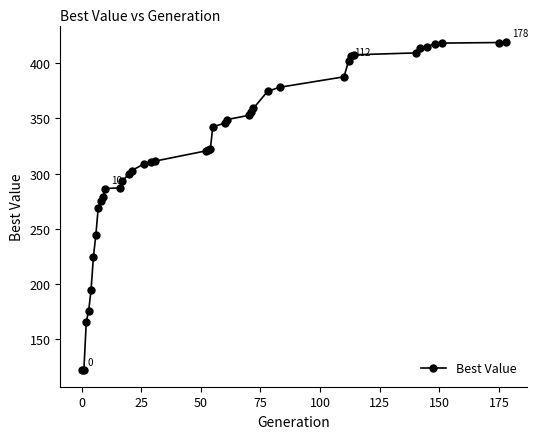

What is the maximum value shown in the chart?

419.2